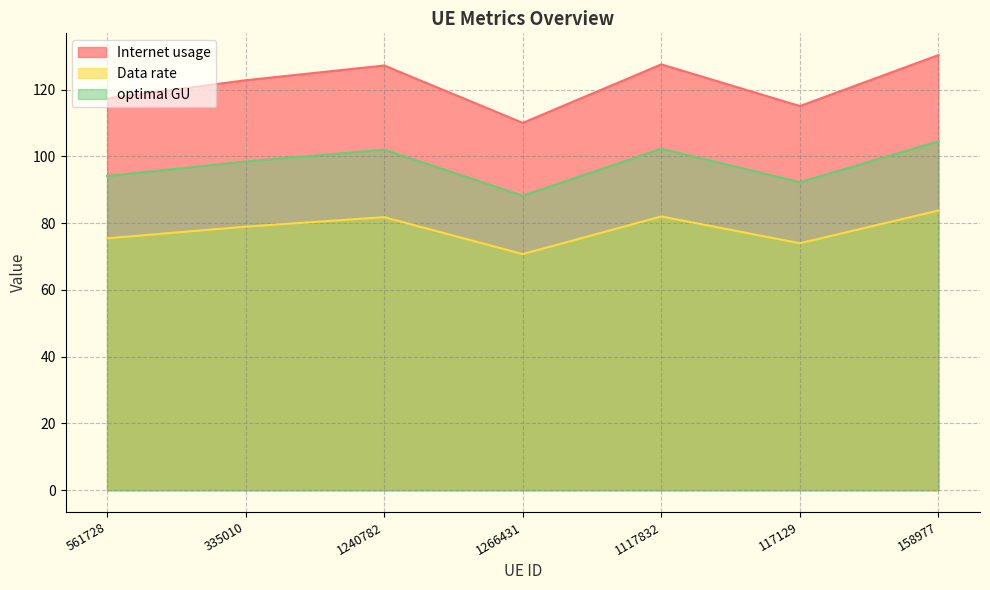

What is the difference between the highest and lowest values at 335010?

43.9